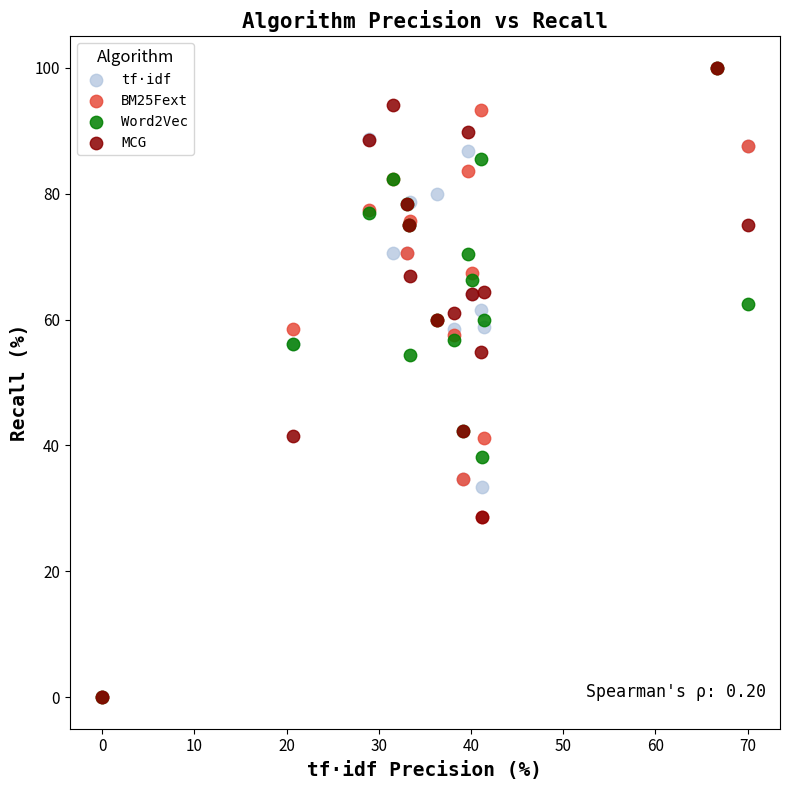

What are all the series names shown in the legend?

tf·idf, BM25Fext, Word2Vec, MCG